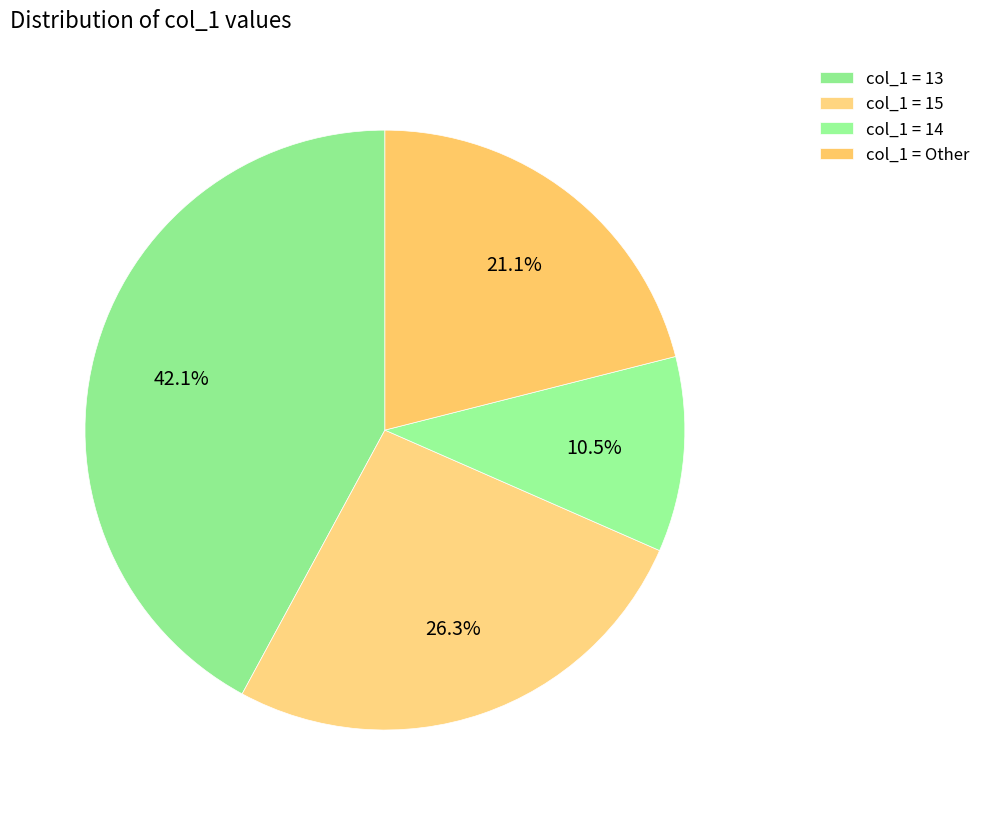

Is there a majority slice in this chart?

No